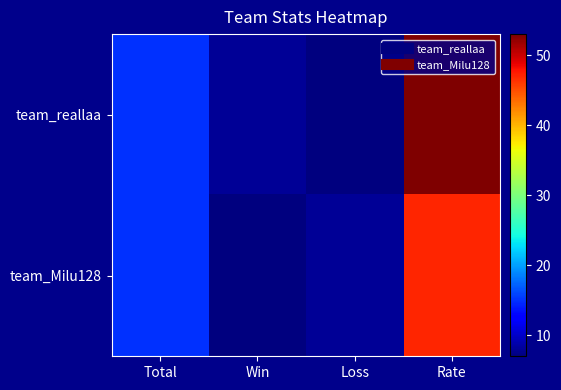

Reading left to right, what are all the values shown in this chart?

team_reallaa: Total=15	Win=8	Loss=7	Rate=53
team_Milu128: Total=15	Win=7	Loss=8	Rate=47